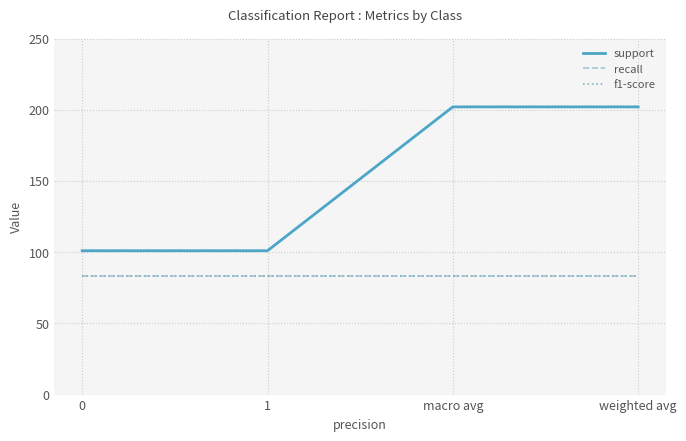

Which label corresponds to the largest value in the chart?

macro avg